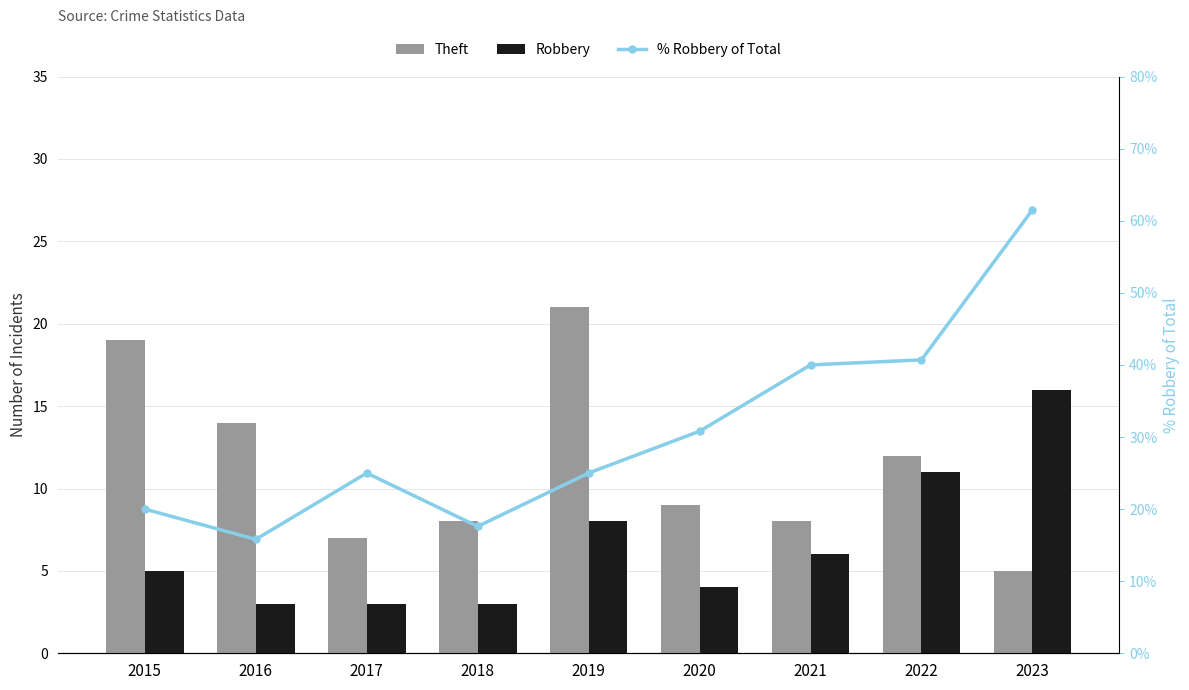

Which category has the highest value across all series?

2023